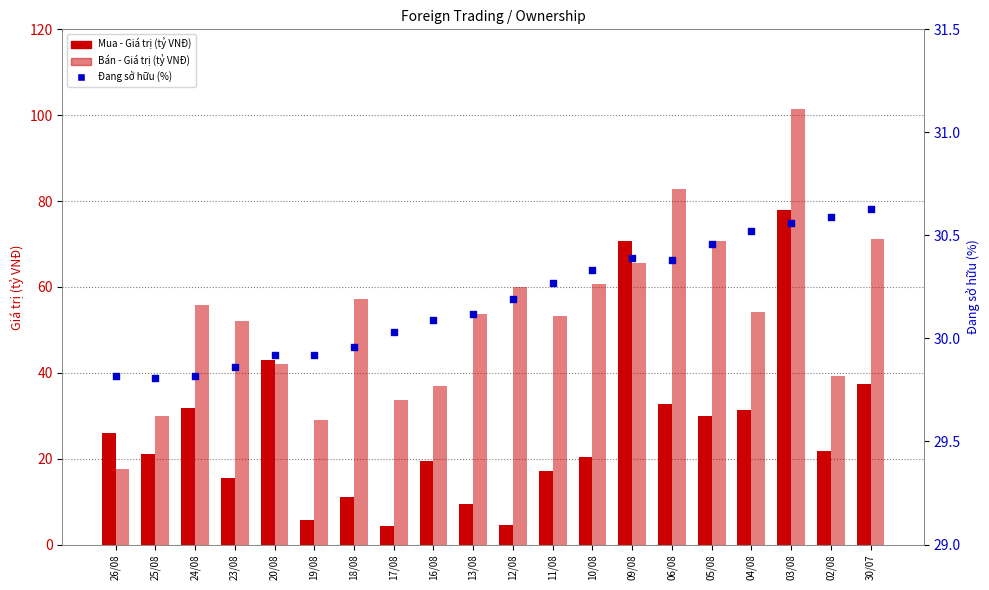

What are all the series names shown in the legend?

Mua - Giá trị (tỷ VNĐ), Bán - Giá trị (tỷ VNĐ), Đang sở hữu (%)